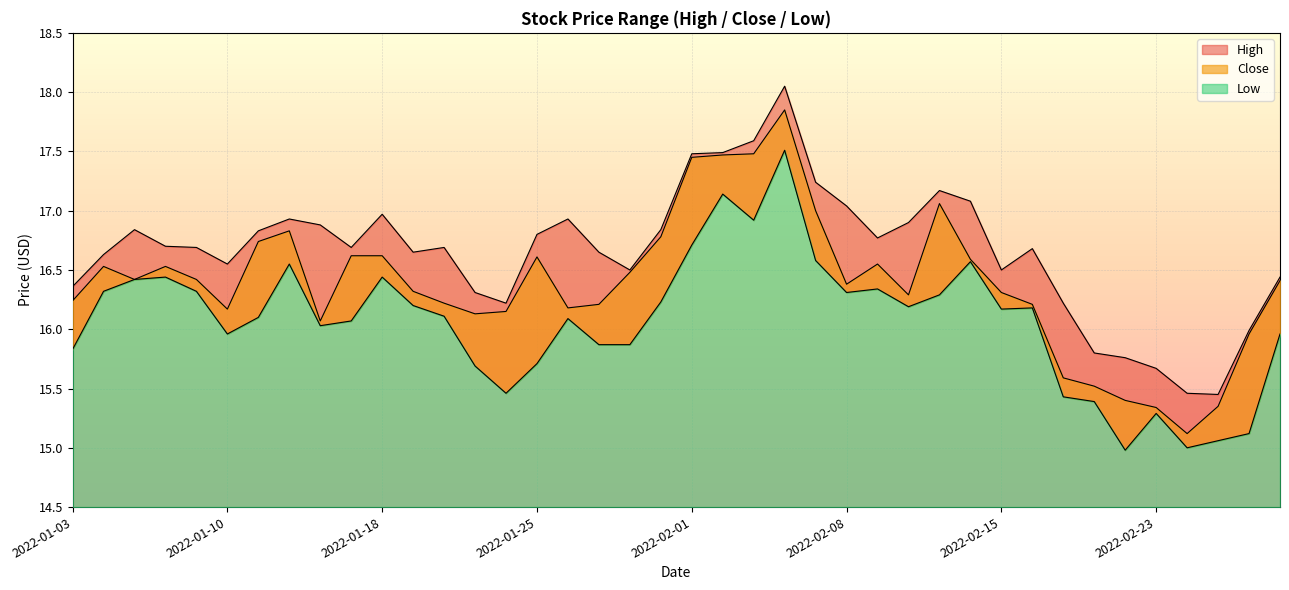

What position from the right is 2022-02-24?

4